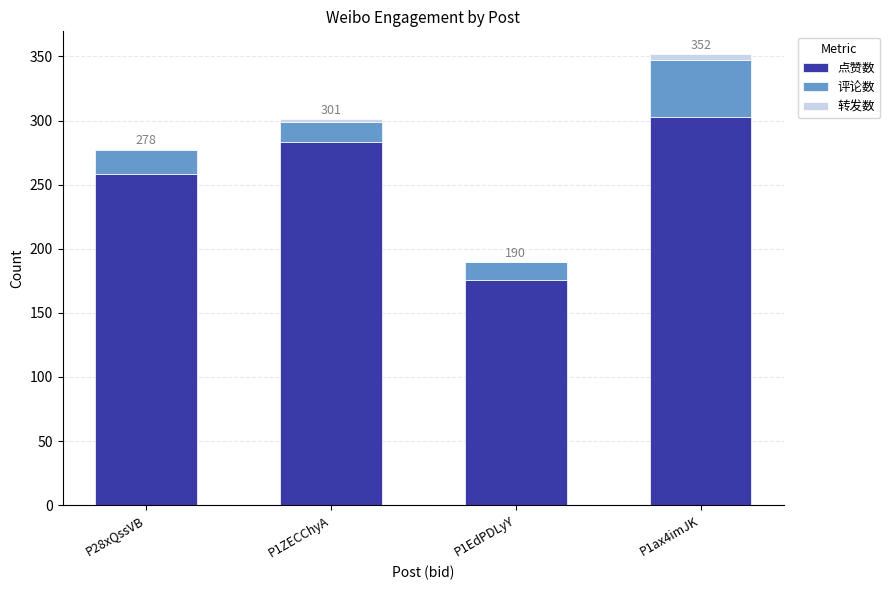

Where is 点赞数 nearest to the value 239?

P28xQssVB